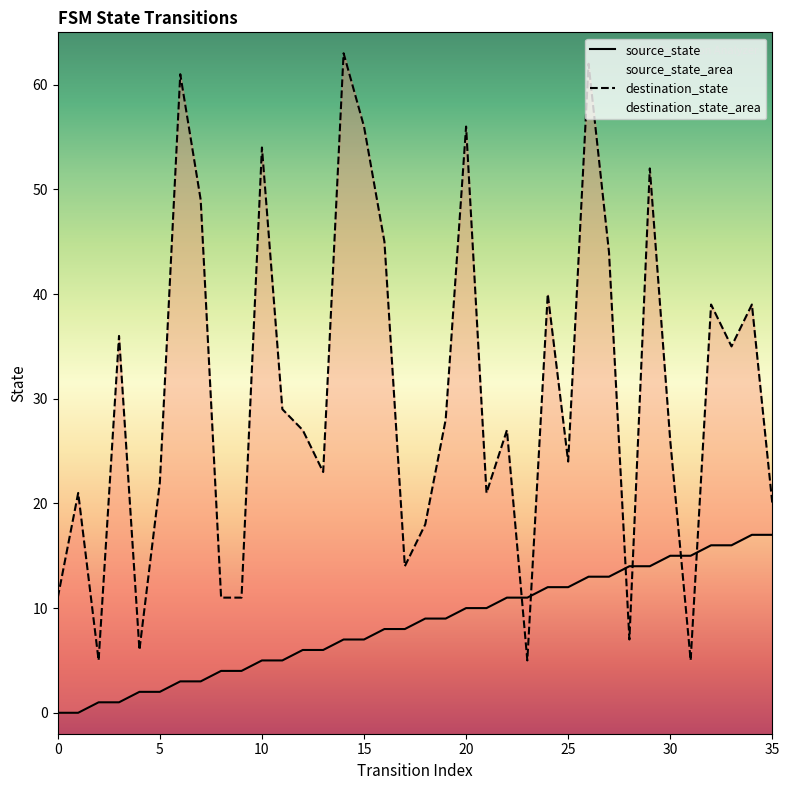

Reading left to right, list all the values displayed in this chart.

source_state: 0	0	1	1	2	2	3	3	4	4	5	5	6	6	7	7	8	8	9	9	10	10	11	11	12	12	13	13	14	14	15	15	16	16	17	17
destination_state: 11	21	5	36	6	22	61	49	11	11	54	29	27	23	63	56	45	14	18	28	56	21	27	5	40	24	62	44	7	52	26	5	39	35	39	20